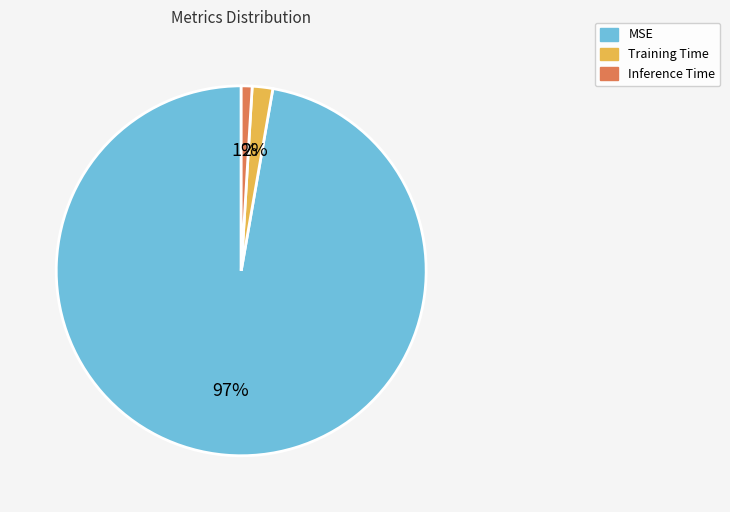

Do Inference Time and Training Time together represent more than half of the pie?

No